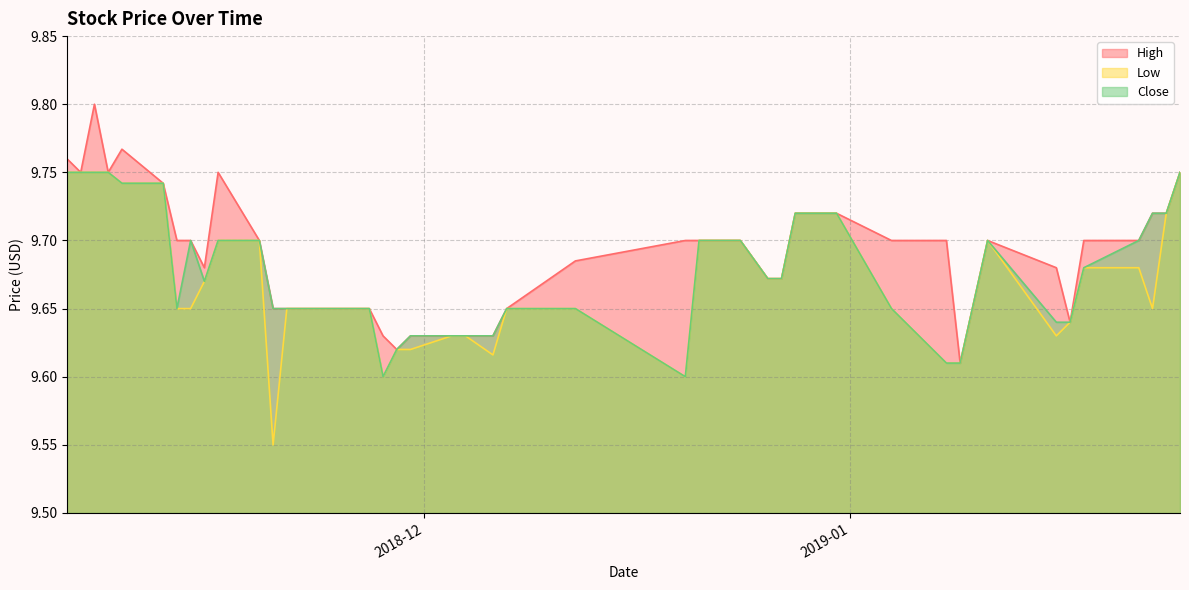

Which series has the largest total across all categories?

High